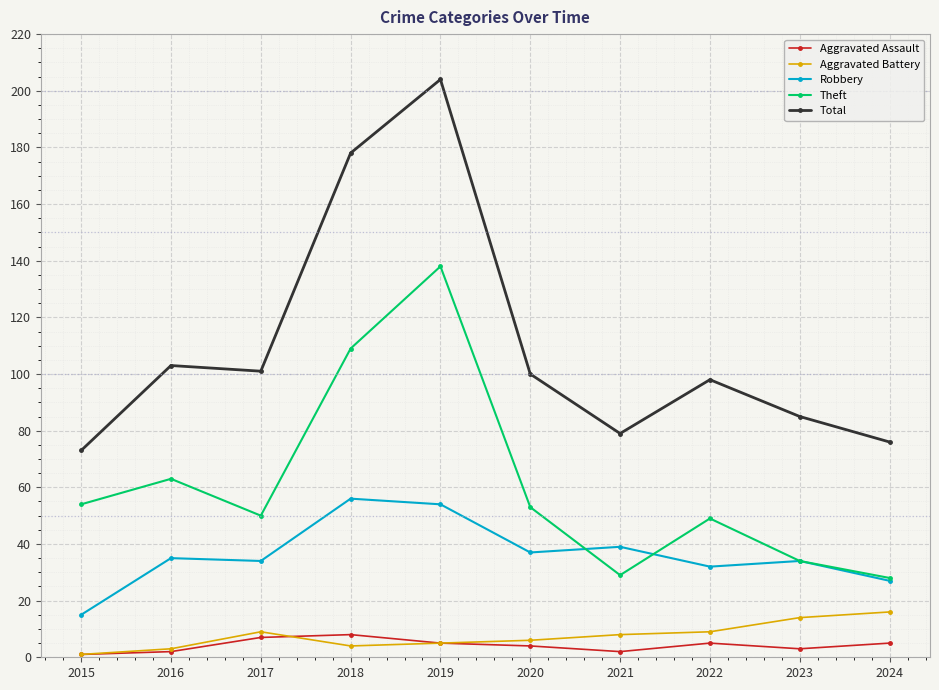

At which label does Total reach its peak?

2019